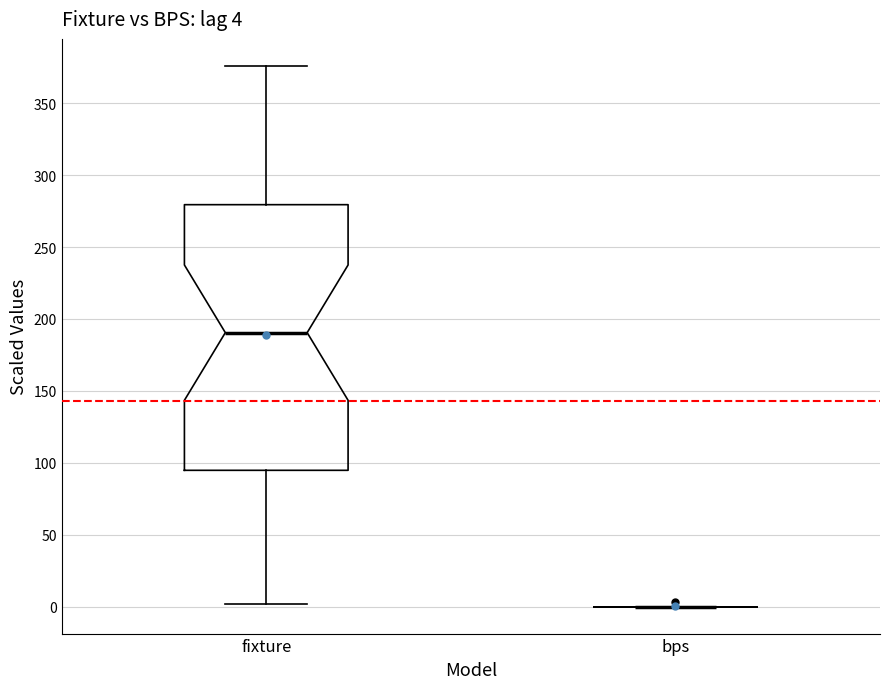

Comparing the boxes themselves (not the whiskers), which one is the tallest?

fixture